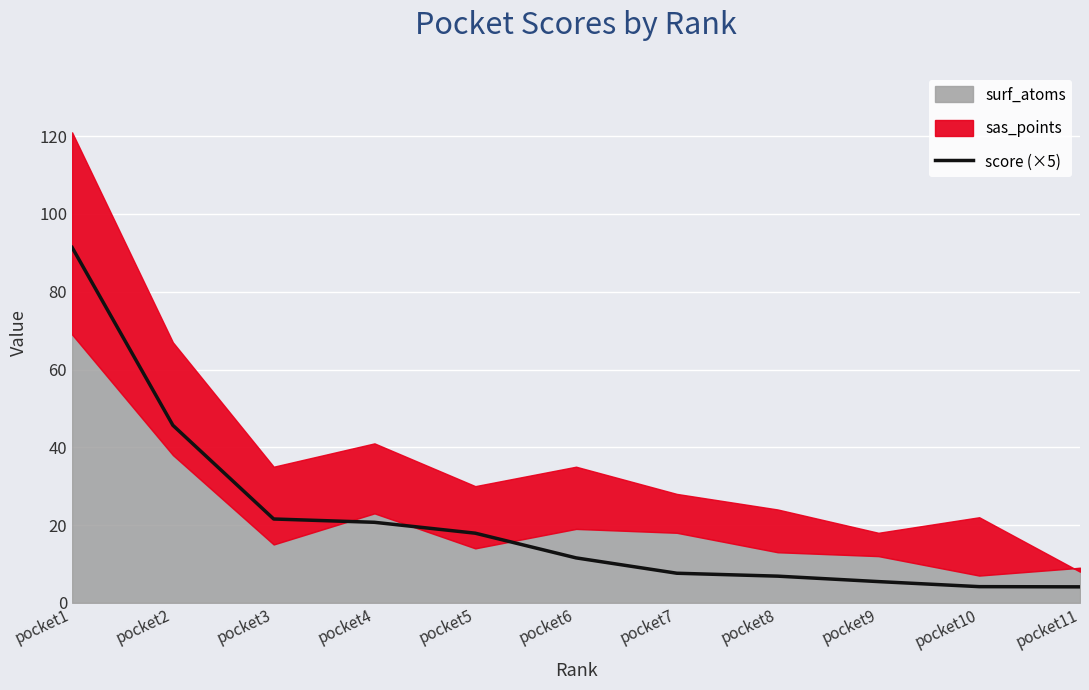

How many lines are shown in the chart?

1